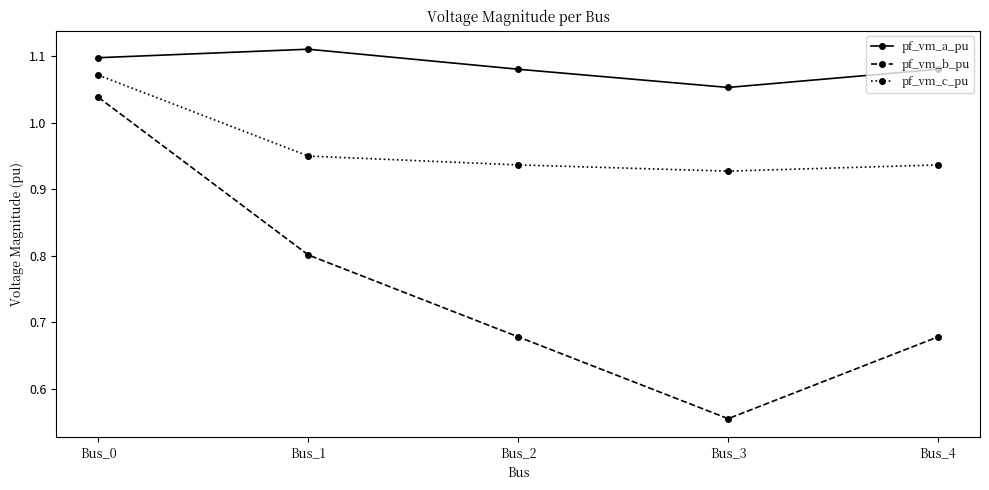

Which series changed the most between Bus_3 and Bus_4?

pf_vm_b_pu